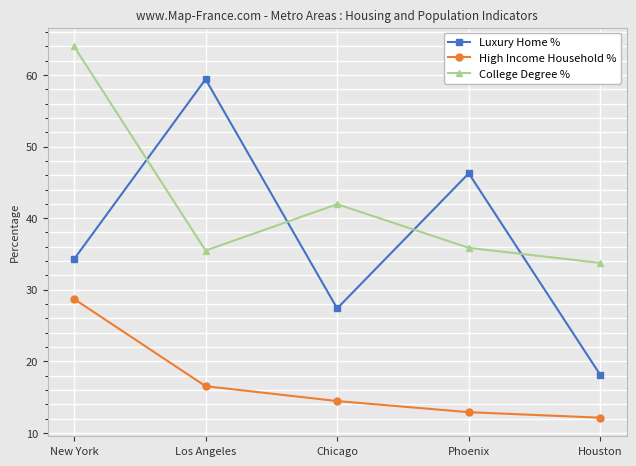

What is the sum of the College Degree % values at Chicago and Phoenix?

77.8